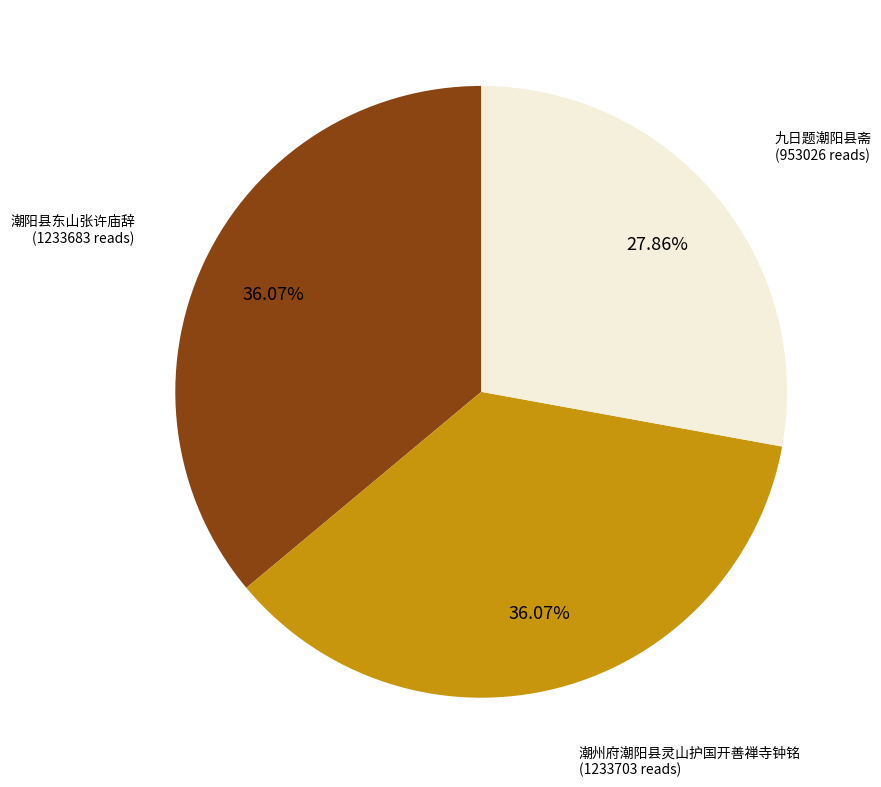

To the nearest percent, what is the average slice percentage?

33%